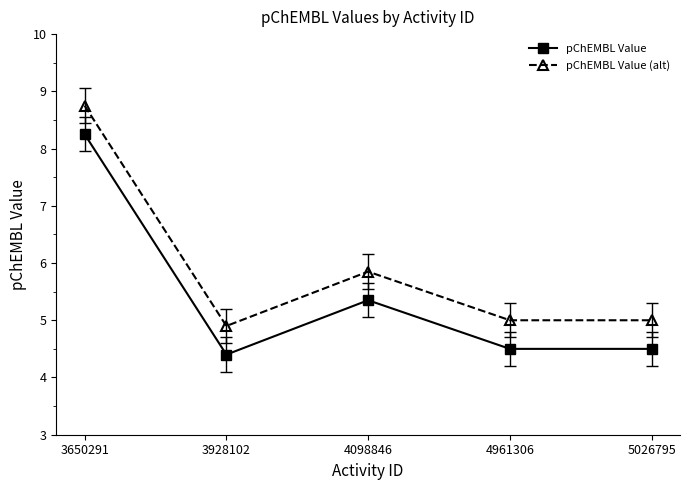

True or false: pChEMBL Value (alt) has more than 0 points higher than both neighbors.

True